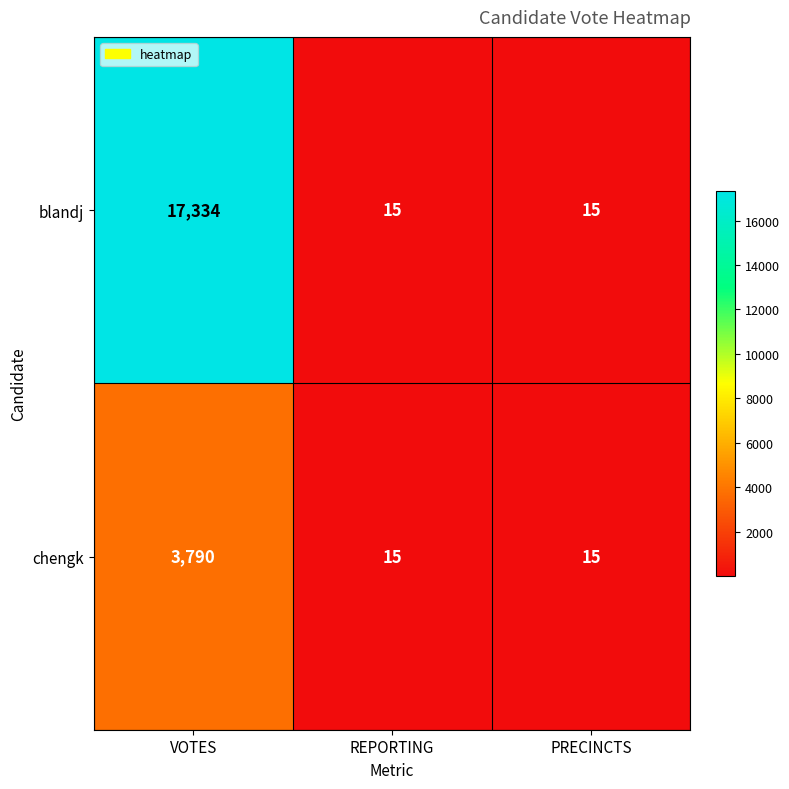

Which series has the largest range (max minus min)?

blandj